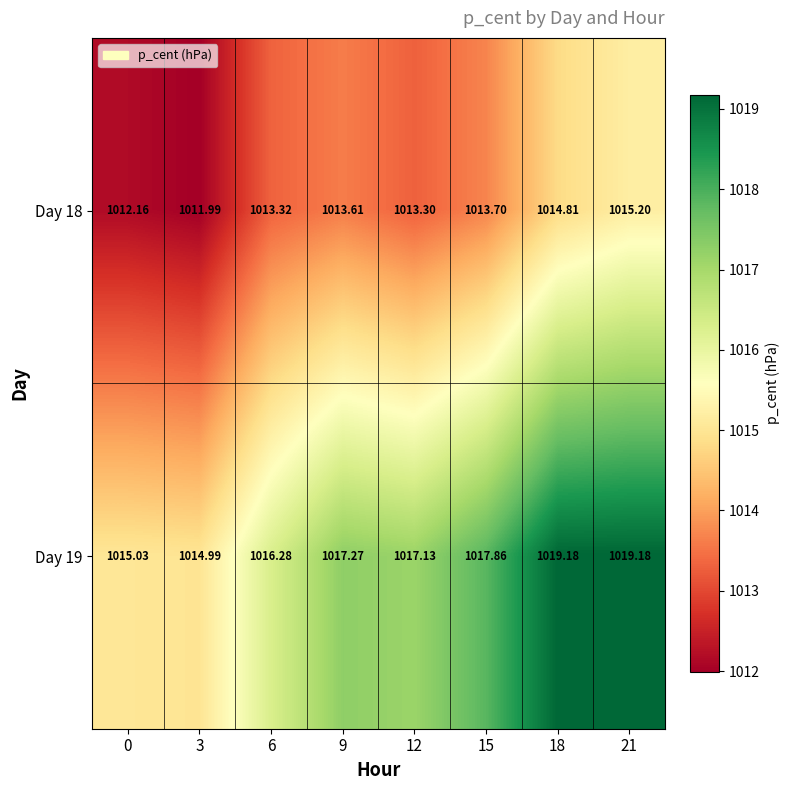

What is the difference between the highest and lowest values at 3?

3.0